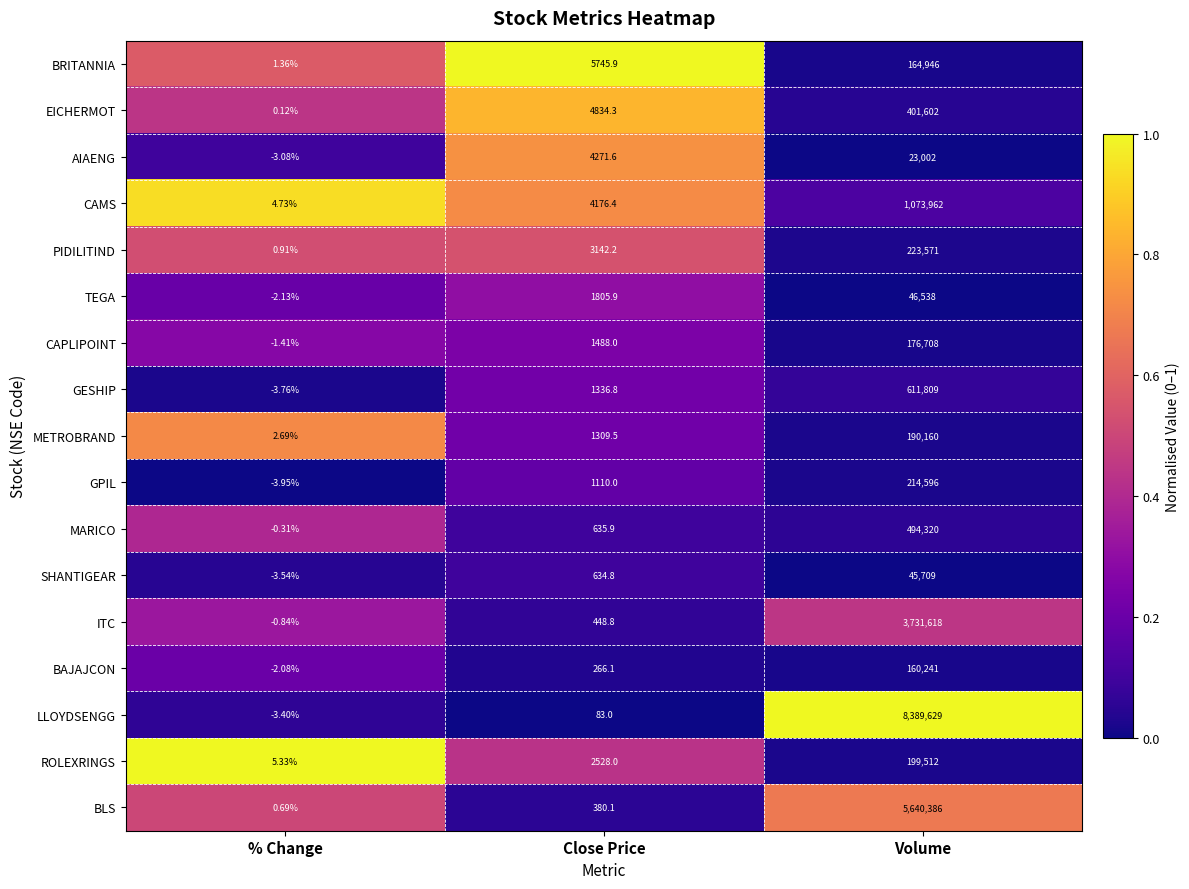

List the series in order of their peak value, highest first.

LLOYDSENGG, BLS, ITC, CAMS, GESHIP, MARICO, EICHERMOT, PIDILITIND, GPIL, ROLEXRINGS, METROBRAND, CAPLIPOINT, BRITANNIA, BAJAJCON, TEGA, SHANTIGEAR, AIAENG